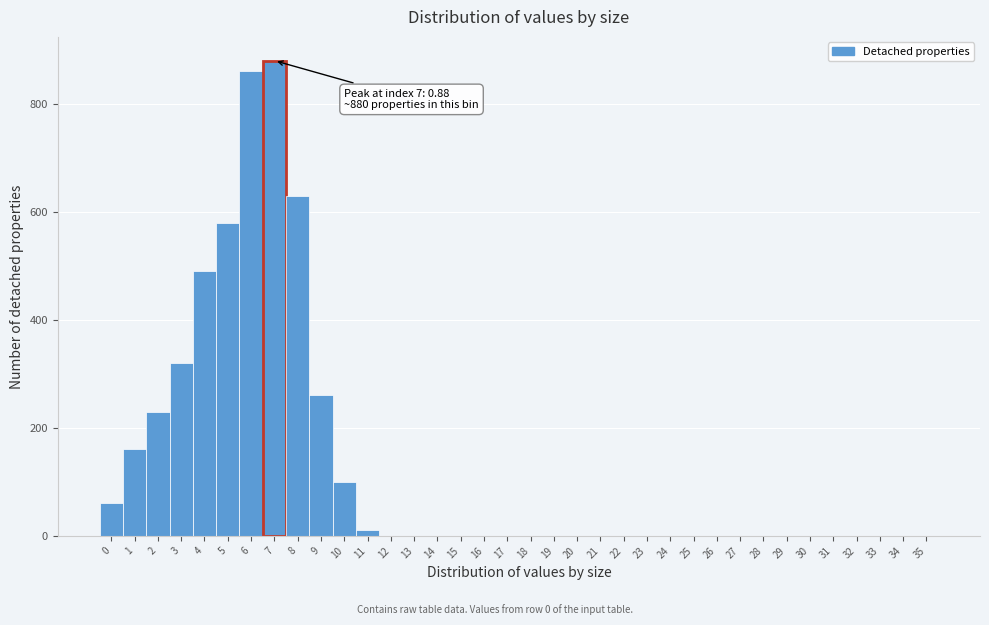

Over which range of the x-axis is the bar tallest?

6.5 to 7.5